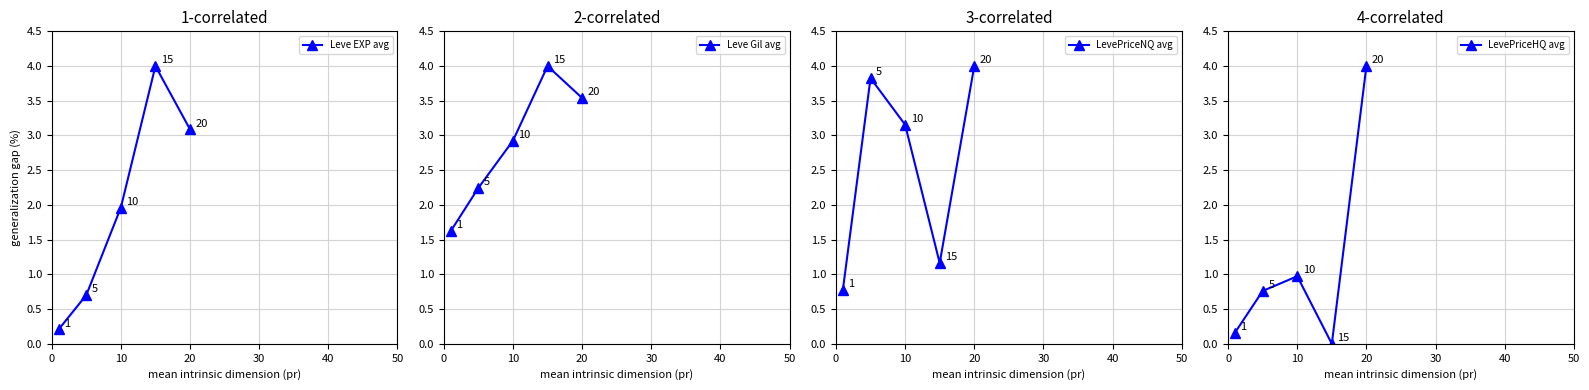

The Leve Gil avg series shows 2.9 at 10. True or false?

True